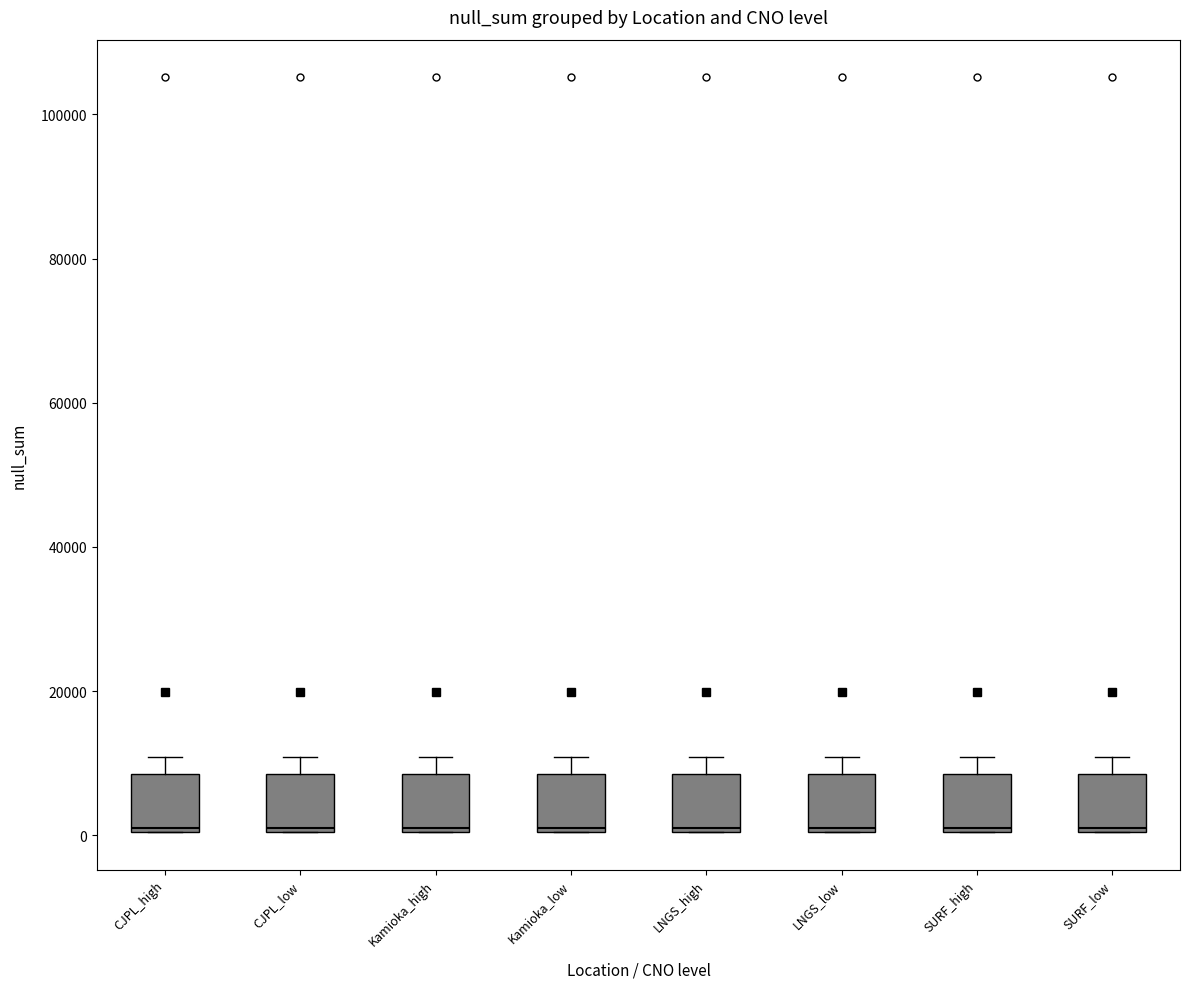

Where does the median line of the box for CJPL_high sit on the y-axis? The values are not printed on the chart, so give them approximately, as read against the axis.

2000